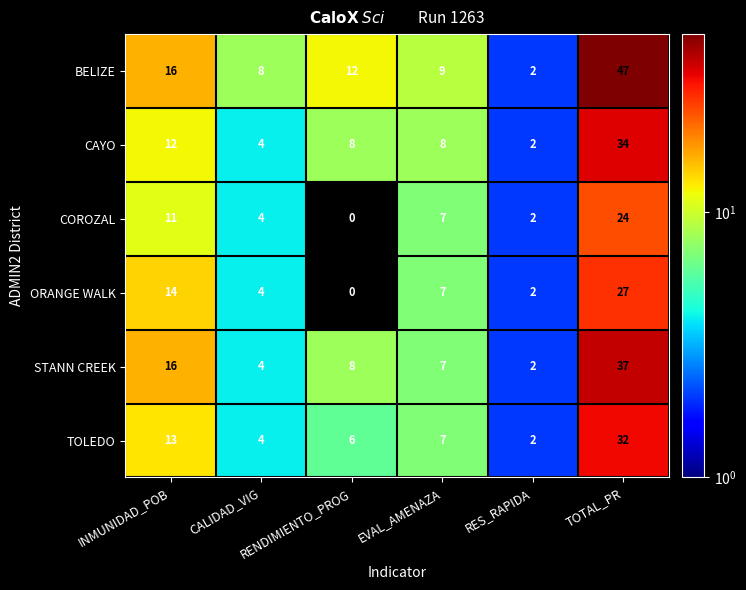

What is the difference between the maximum and second lowest values in the STANN CREEK series?

33